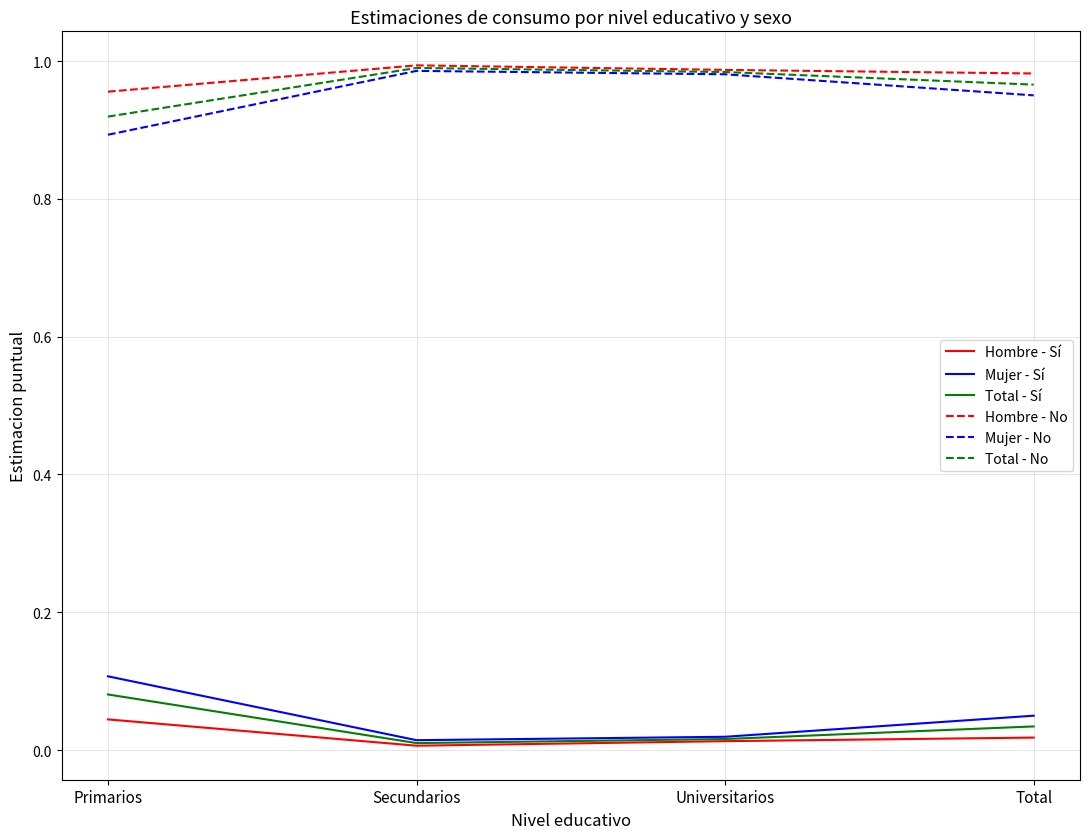

True or false: Hombre - No and Mujer - Sí intersect in this chart.

False